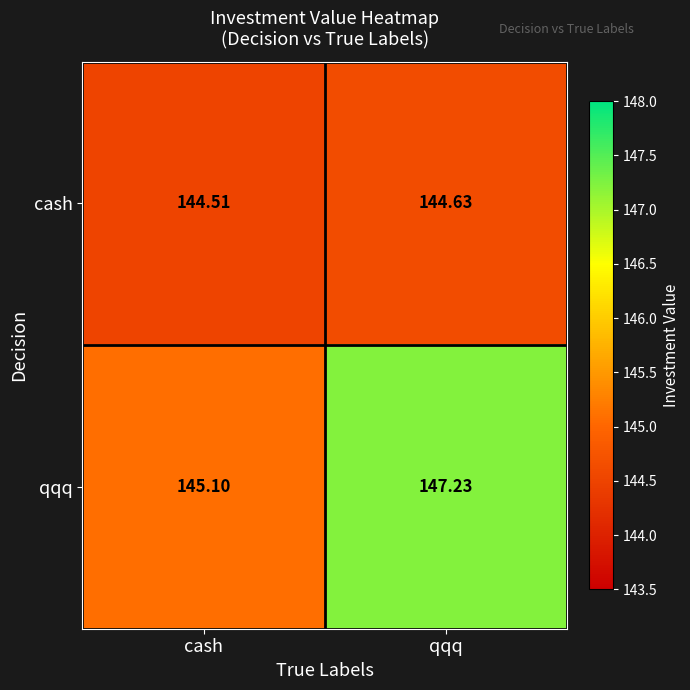

List the series in order of their peak value, highest first.

qqq, cash